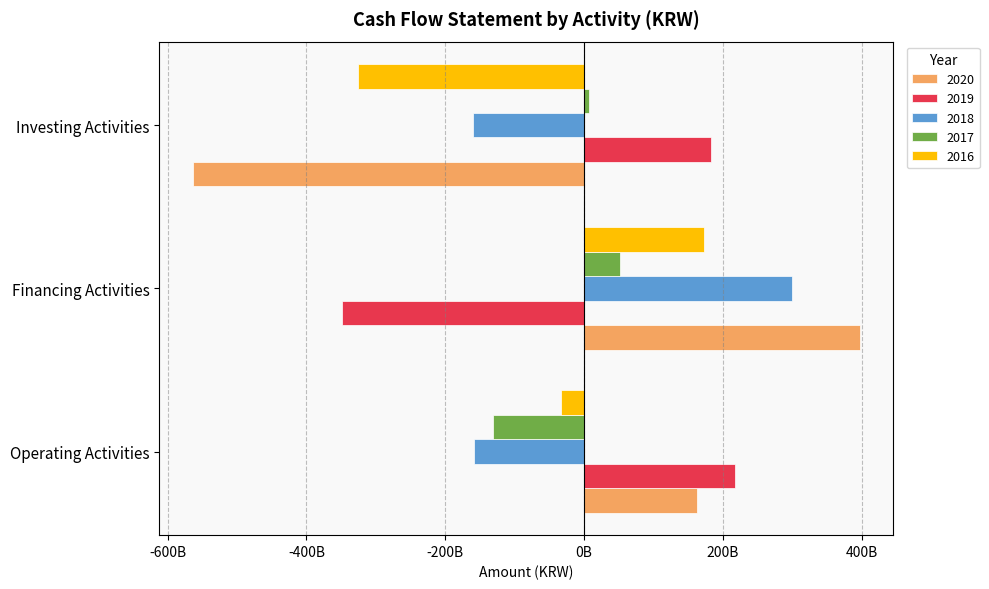

What is the value of the 2019 bar at the 3rd from the left?

183485029336